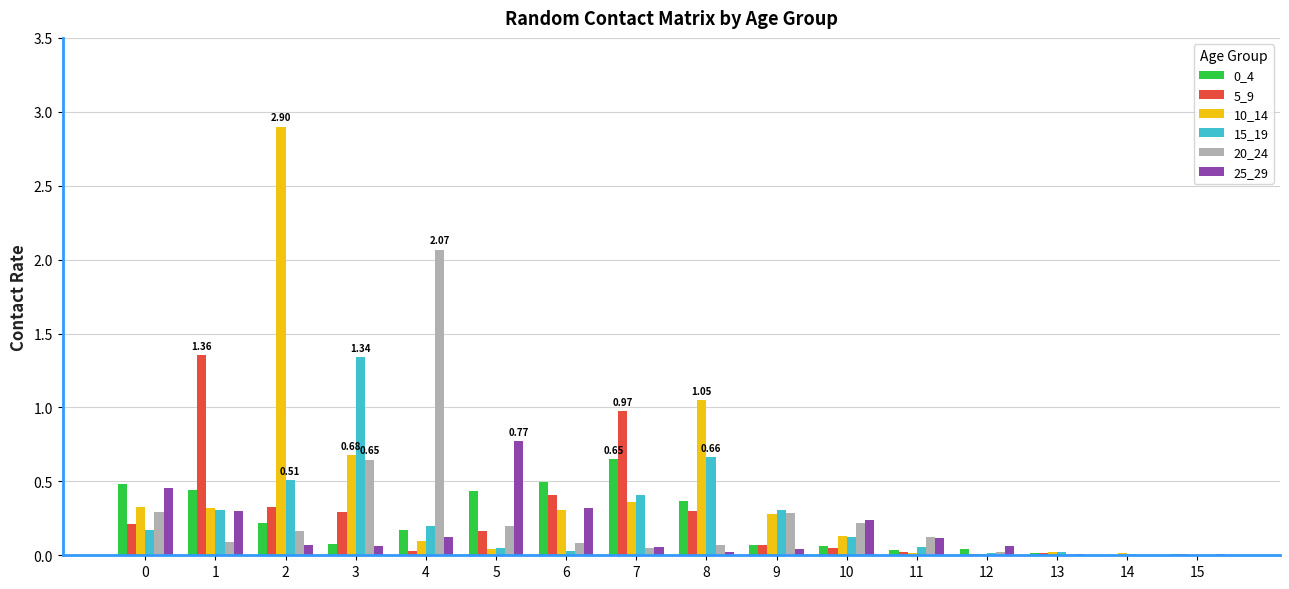

Is the value of 0_4 at 8 greater than the value of 15_19 at 10?

Yes